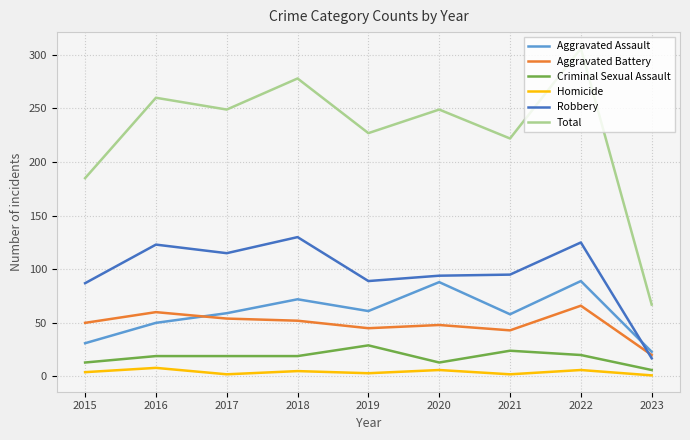

What is the total value across all series at 2019?

454